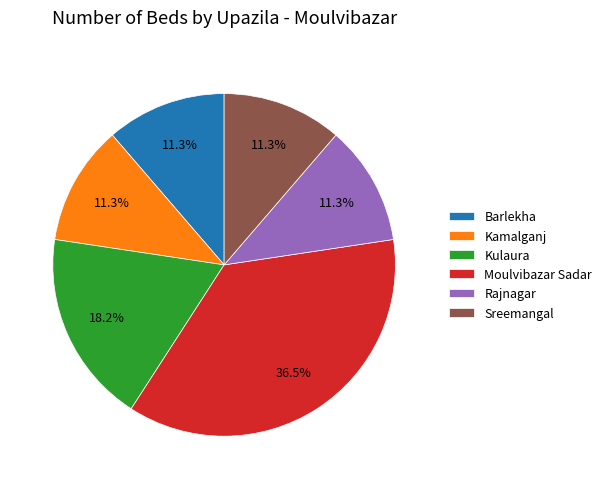

Does any single category account for the majority?

No